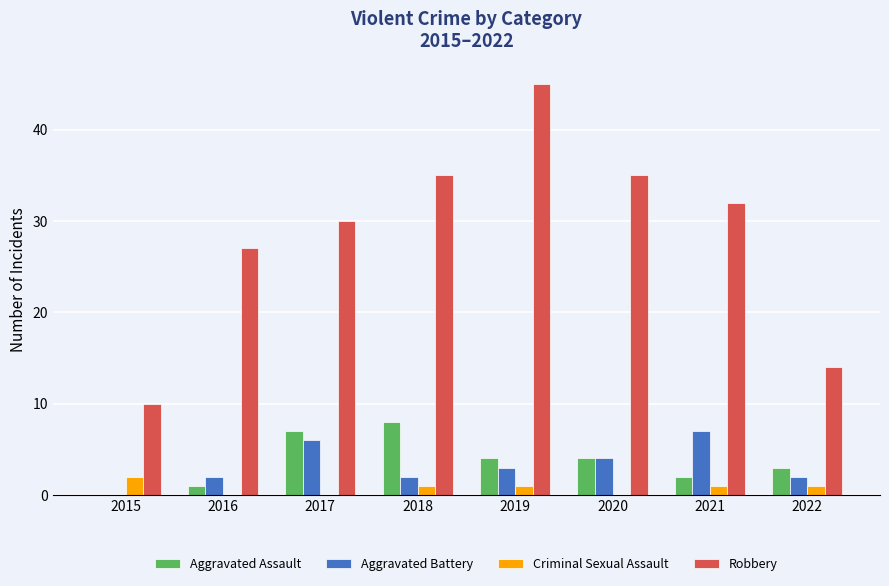

At which category does the chart reach its peak across all series?

2019